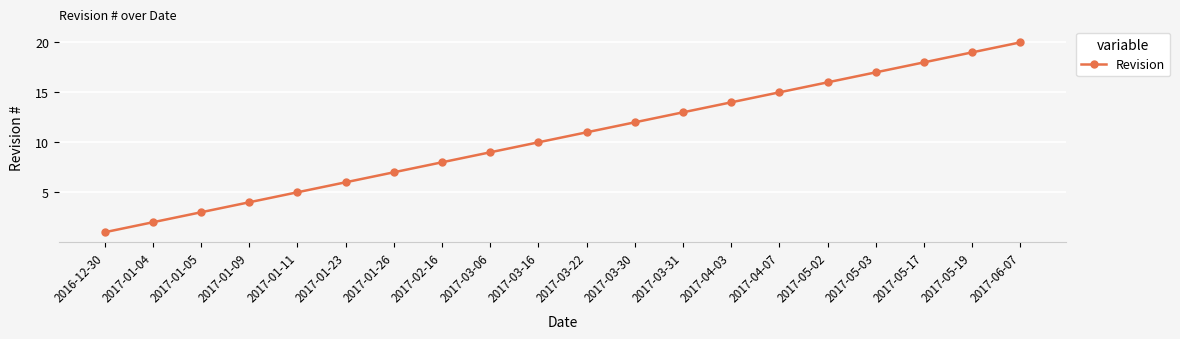

Between 2017-03-22 and 2017-02-16, which is larger?

2017-03-22